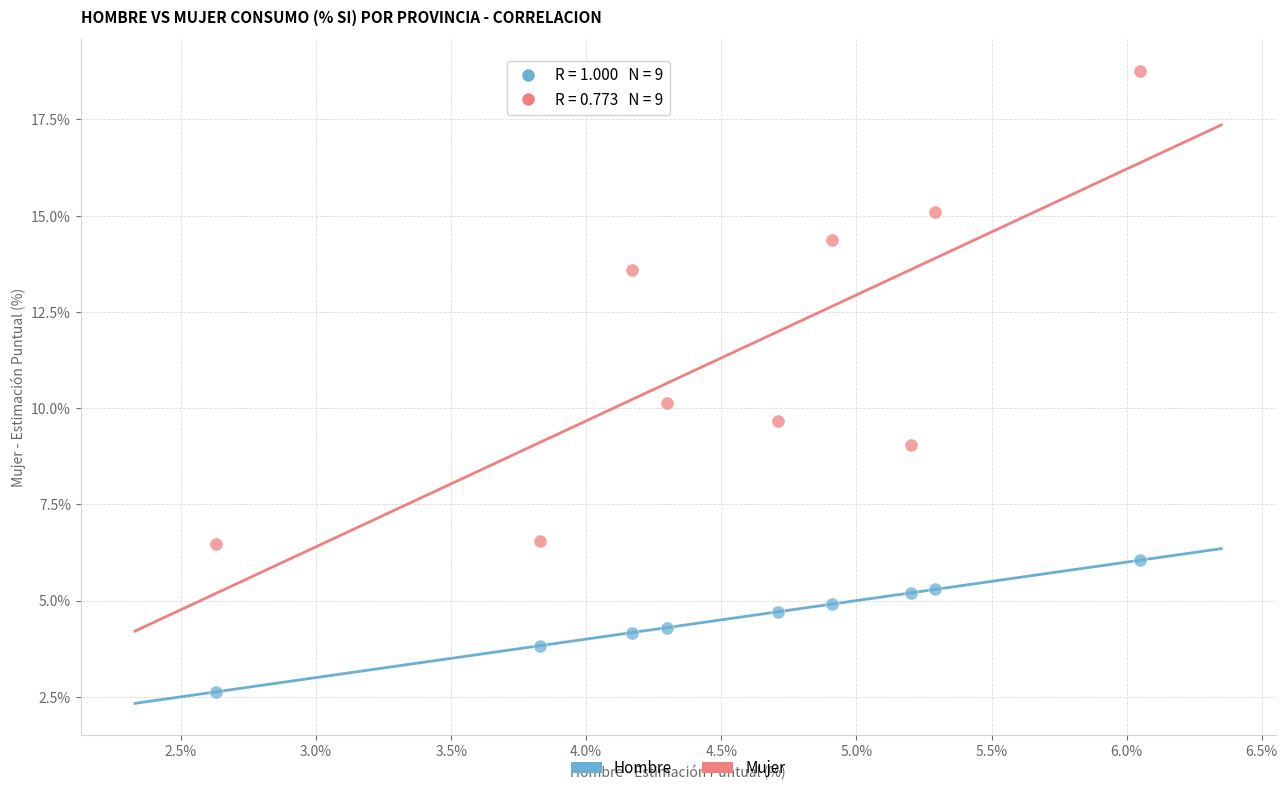

In the Mujer series, what Y value is closest to 12?

13.6